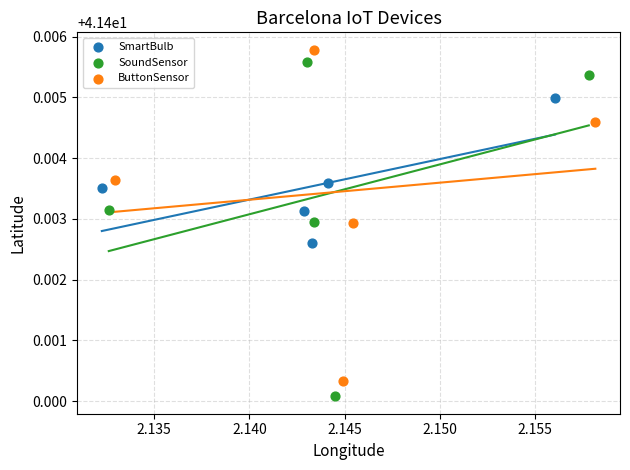

Which series contains the lowest Y value?

SoundSensor